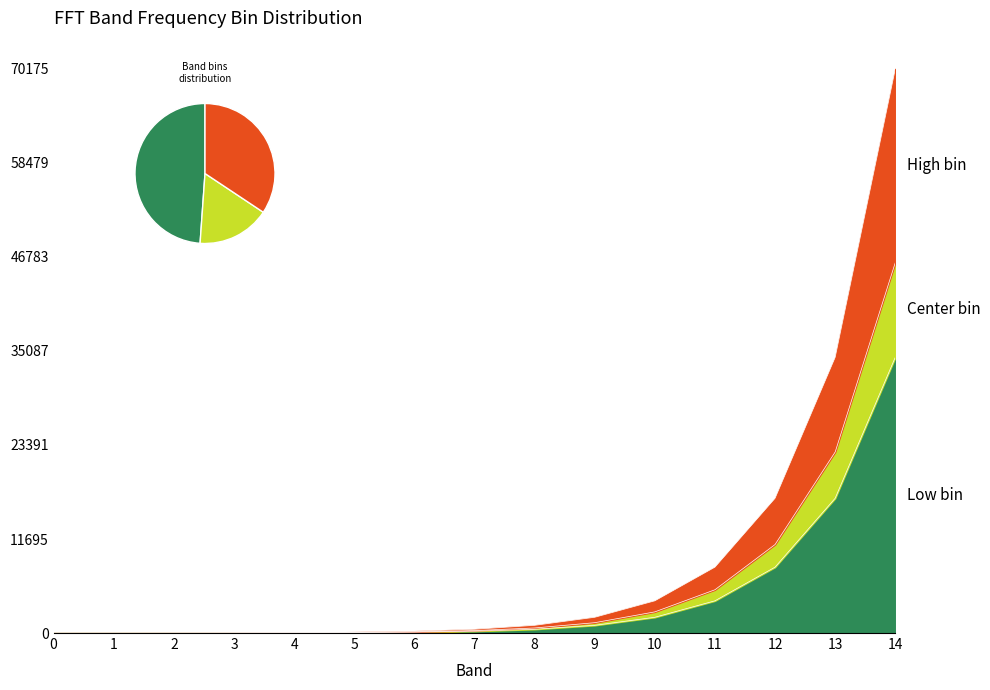

Reading right to left, what are all the values shown in this chart?

Frequency: 14=70176.0	13=34301.9	12=16766.7	11=8195.5	10=4006.0	9=1958.1	8=957.1	7=467.8	6=228.7	5=111.8	4=54.6	3=26.7	2=13.1	1=6.4	0=3.1
Center bin: 14=46080.0	13=22523.8	12=11009.6	11=5381.5	10=2630.5	9=1285.8	8=628.5	7=307.2	6=150.2	5=73.4	4=35.9	3=17.5	2=8.6	1=4.2	0=2.0
Low bin: 14=34301.9	13=16766.7	12=8195.5	11=4006.0	10=1958.1	9=957.1	8=467.8	7=228.7	6=111.8	5=54.6	4=26.7	3=13.1	2=6.4	1=3.1	0=0.0